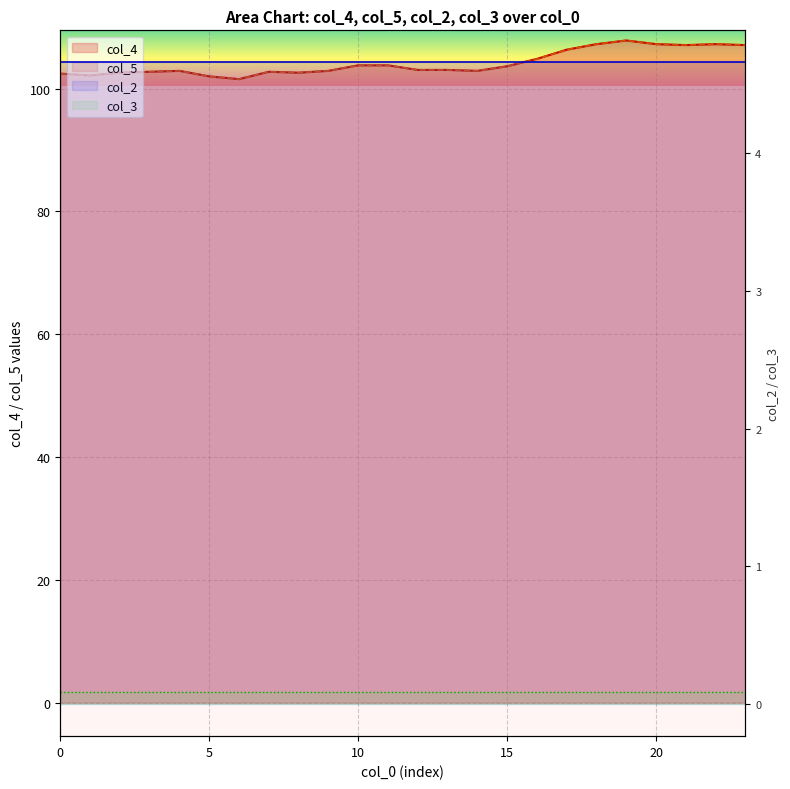

What is the lowest value of the col_5 series?

101.5